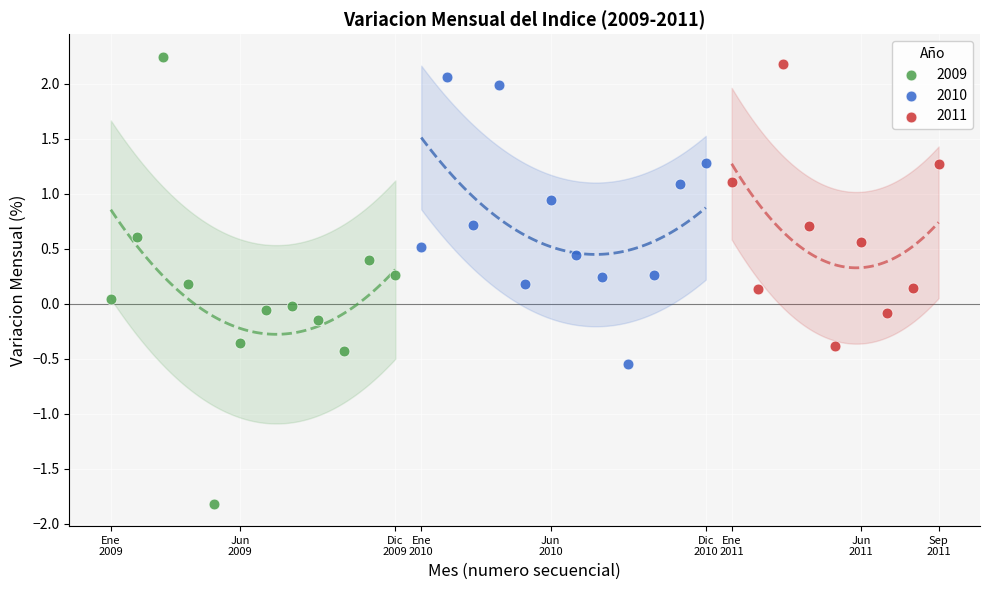

Which series contains the lowest Y value?

2009